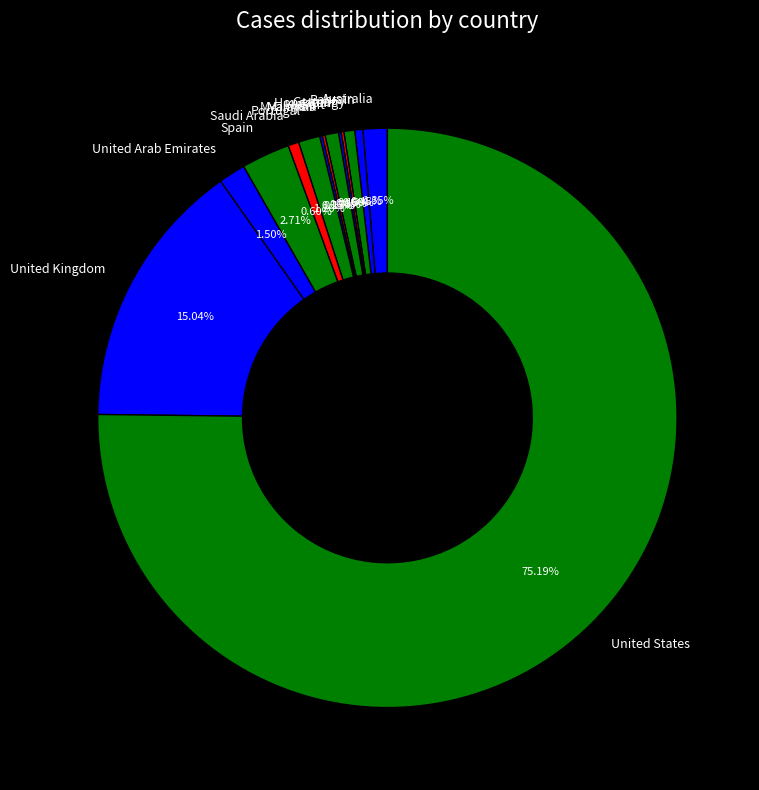

Which category has the biggest portion of the pie?

United States